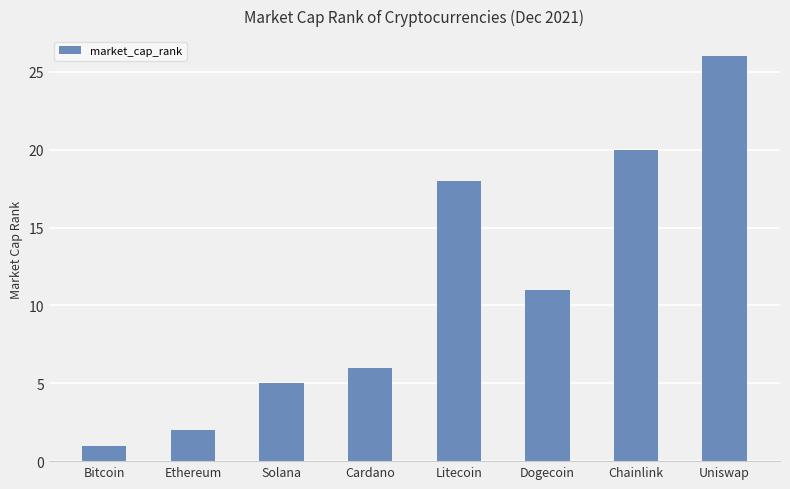

Where is the data nearest to the value 13?

Dogecoin